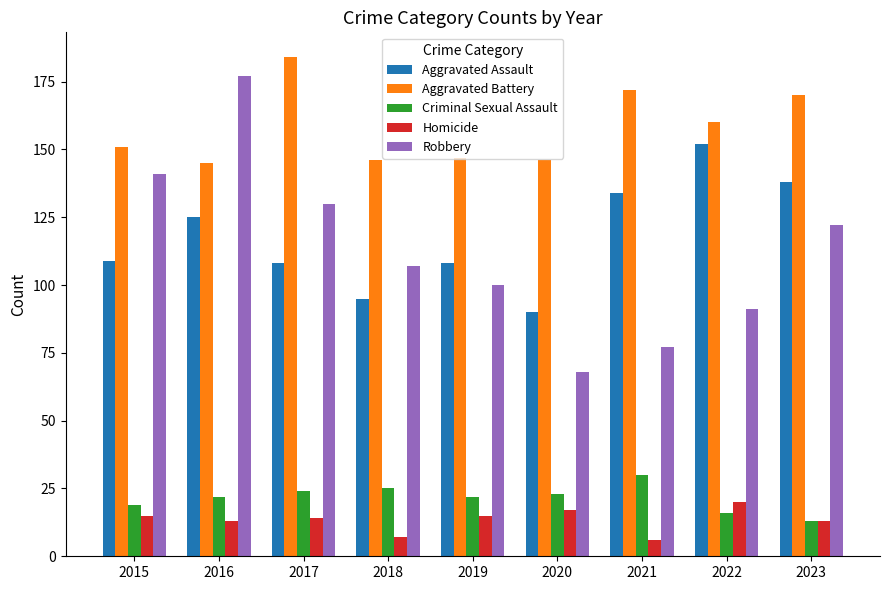

Is it true that Aggravated Battery equals 146 at 2020?

True